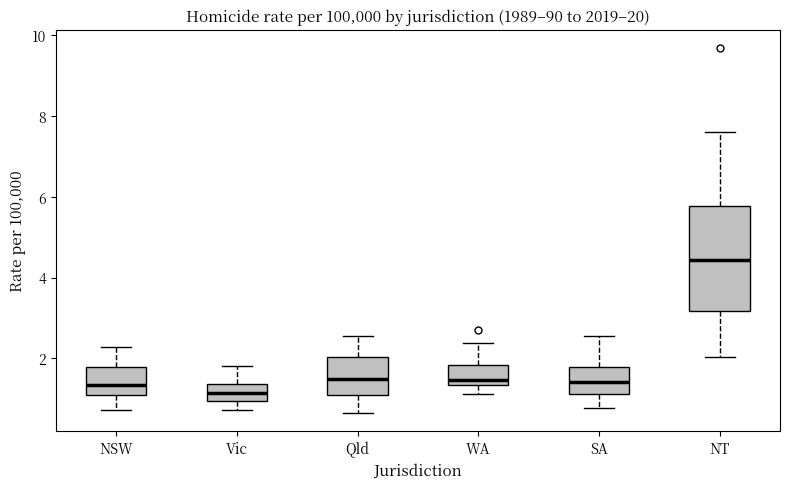

Reading left to right, read every box against the y-axis: the position of its median line, the range the box covers, and the ends of its whiskers. The values are not printed on the chart, so give them approximately, as read against the axis.

NSW: median 1.4, box 1.2 to 1.8, whiskers 0.8 to 2.2
Vic: median 1.2, box 1.0 to 1.4, whiskers 0.8 to 1.8
Qld: median 1.6, box 1.0 to 2.0, whiskers 0.6 to 2.6
WA: median 1.4 (just above the box's lower edge), box 1.4 to 1.8, whiskers 1.2 to 2.4
SA: median 1.4, box 1.2 to 1.8, whiskers 0.8 to 2.6
NT: median 4.4, box 3.2 to 5.8, whiskers 2.0 to 7.6